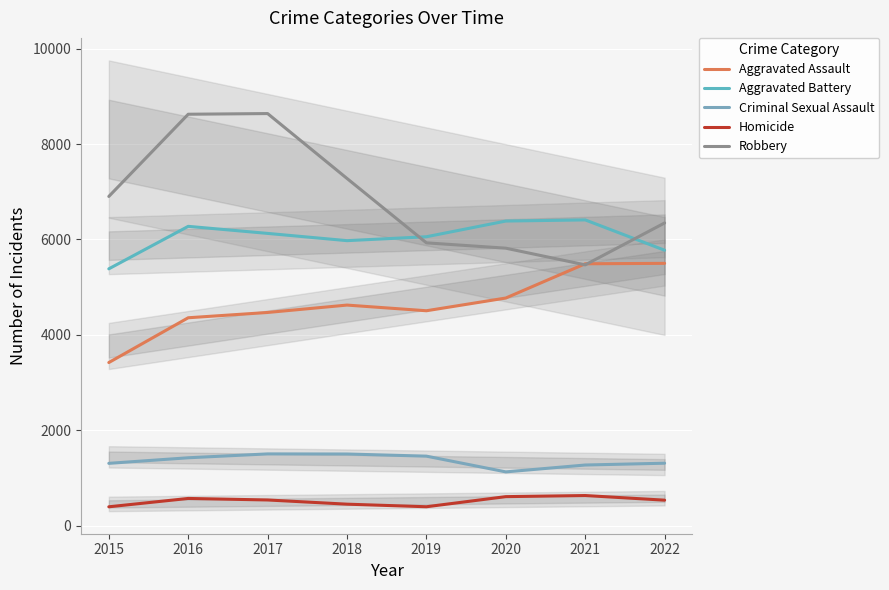

The Aggravated Battery series shows 9704 at 2020. True or false?

False